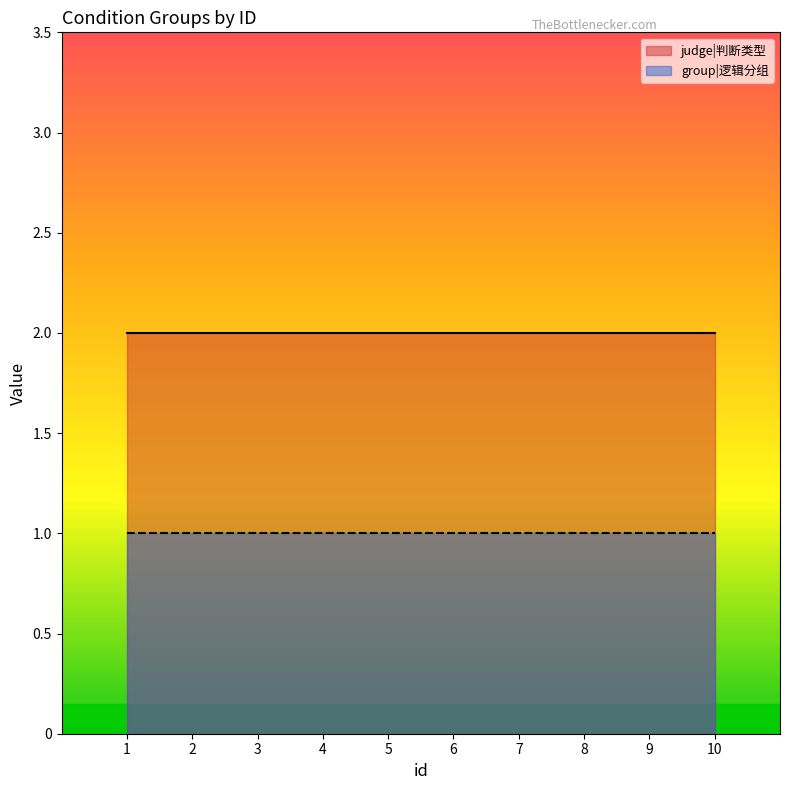

What are all the series names shown in the legend?

judge|判断类型, group|逻辑分组